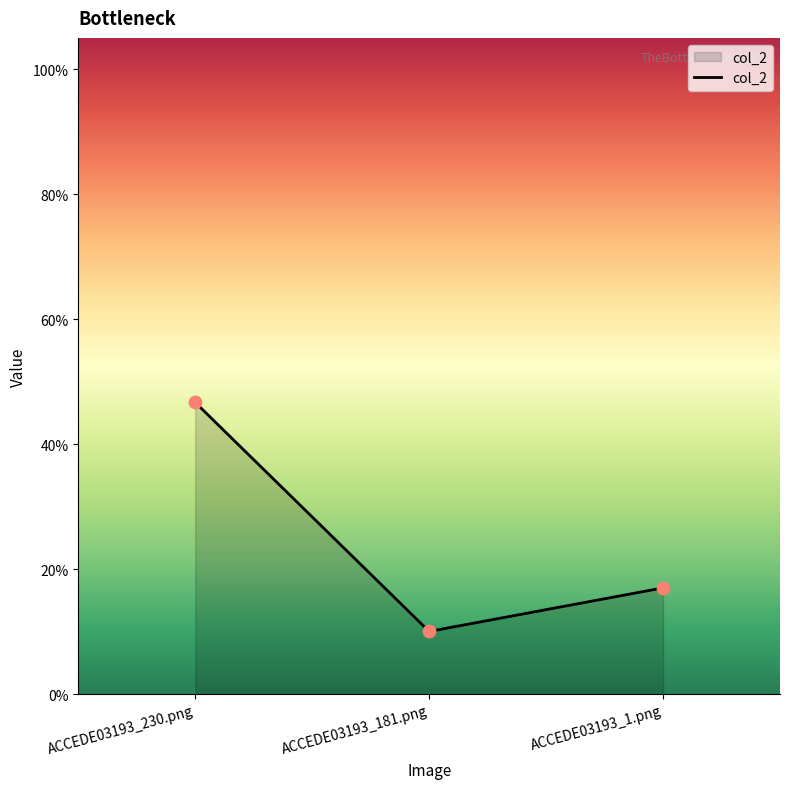

What is the change in value from ACCEDE03193_230.png to ACCEDE03193_181.png?

-0.4